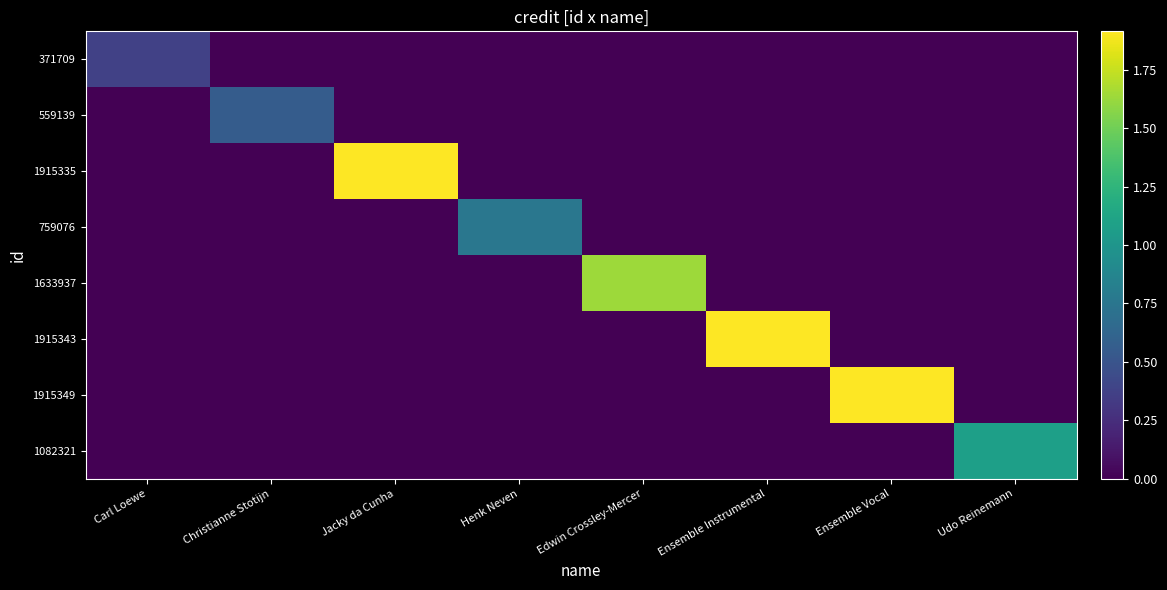

List the series in order of their peak value, highest first.

1915349, 1915343, 1915335, 1633937, 1082321, 759076, 559139, 371709